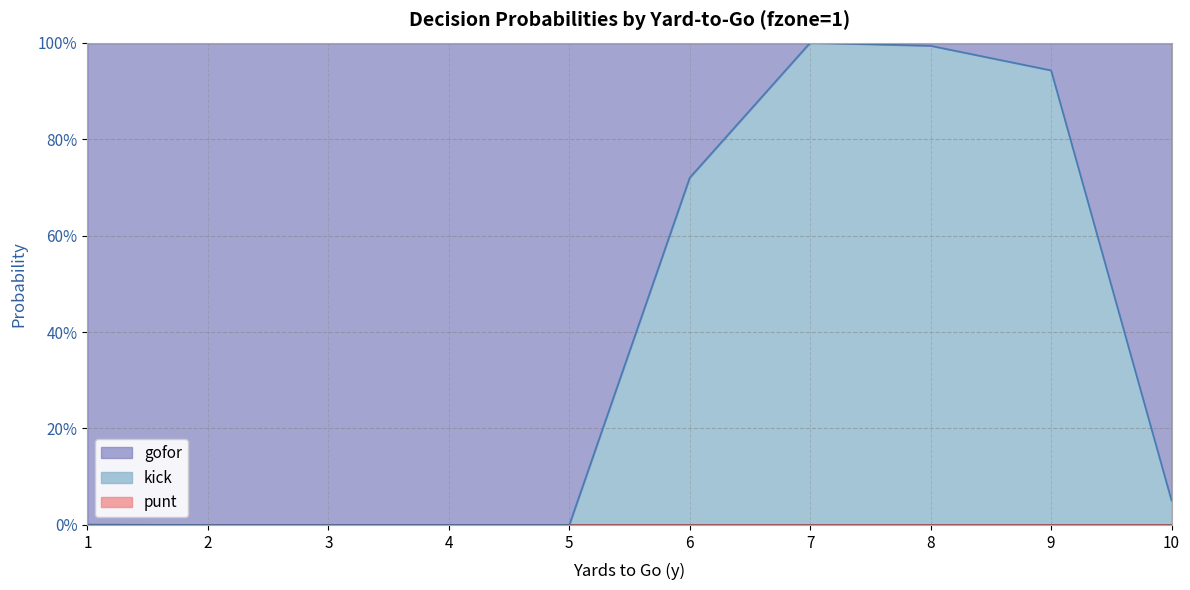

True or false: punt has more than 2 interior local peaks.

False